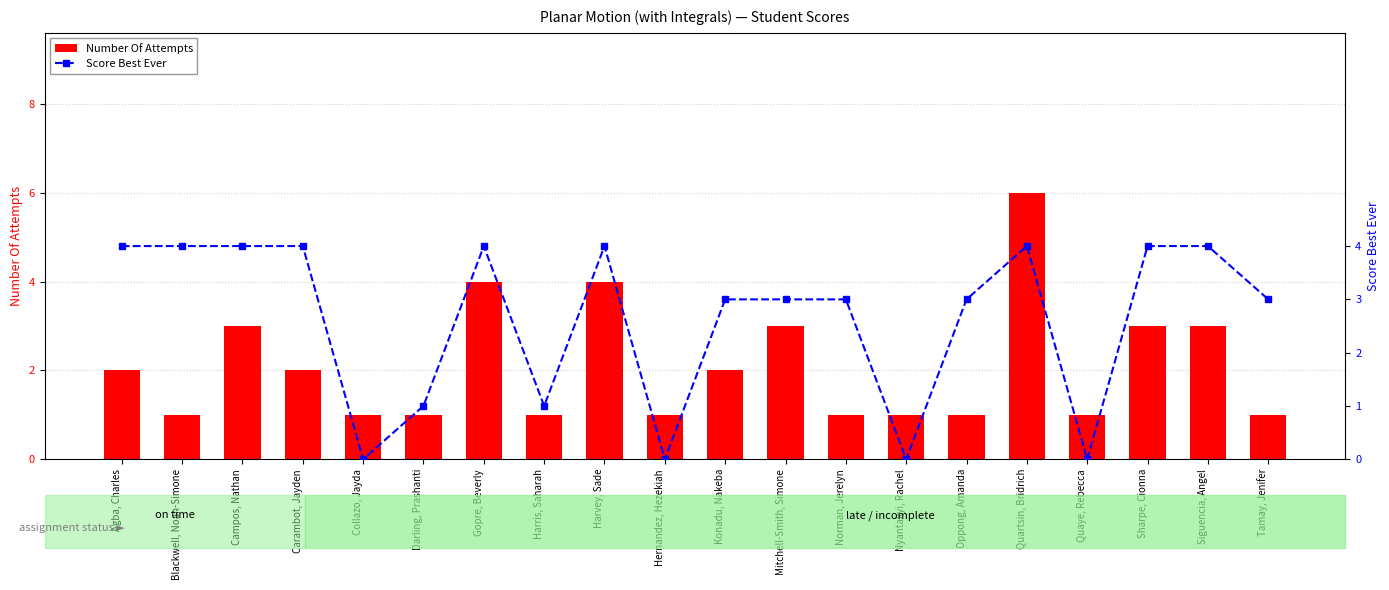

How many positive values does the Score Best Ever series have?

16